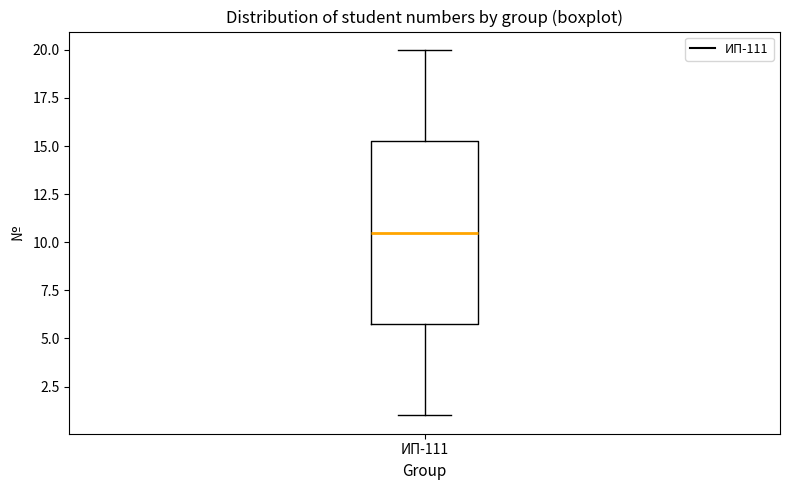

Transcribe this box plot: give where the median line is, the range the box spans, and where the two whiskers end, as read against the y-axis. The values are not printed on the chart, so give them approximately, as read against the axis.

median 10.5, box 6.0 to 15.5, whiskers 1.0 to 20.0